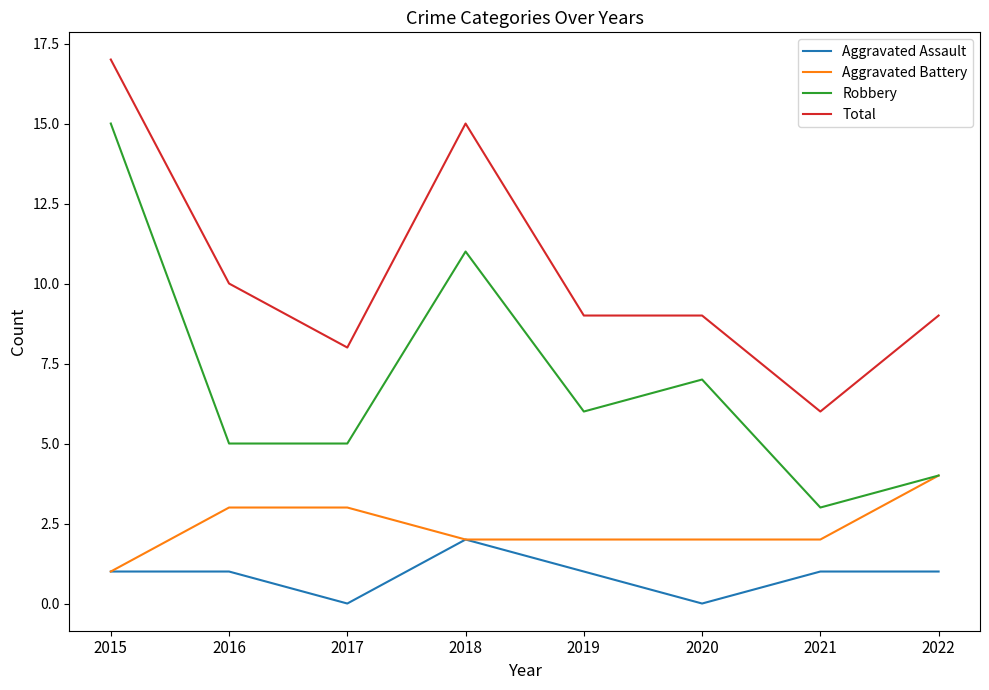

What are all the series names shown in the legend?

Aggravated Assault, Aggravated Battery, Robbery, Total